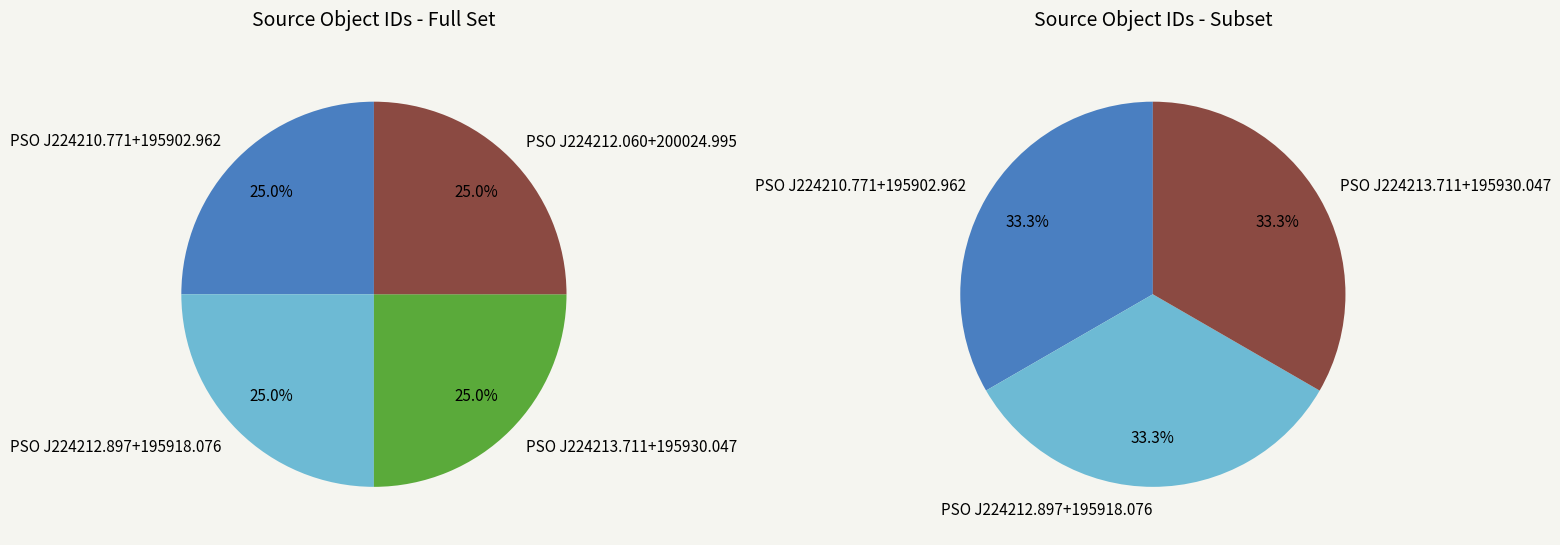

What portion of the pie excludes PSO J224212.897+195918.076?

75.0%